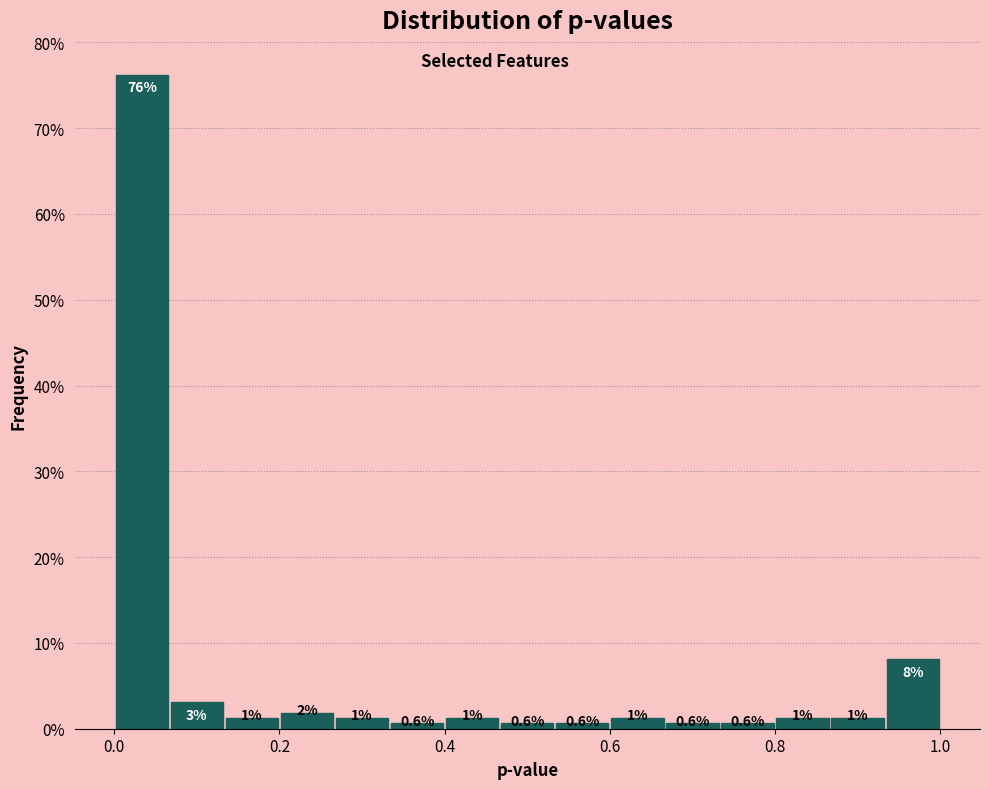

Around what value on the x-axis is the tallest bar? Give the approximate position of its centre, as read against the axis.

0.04